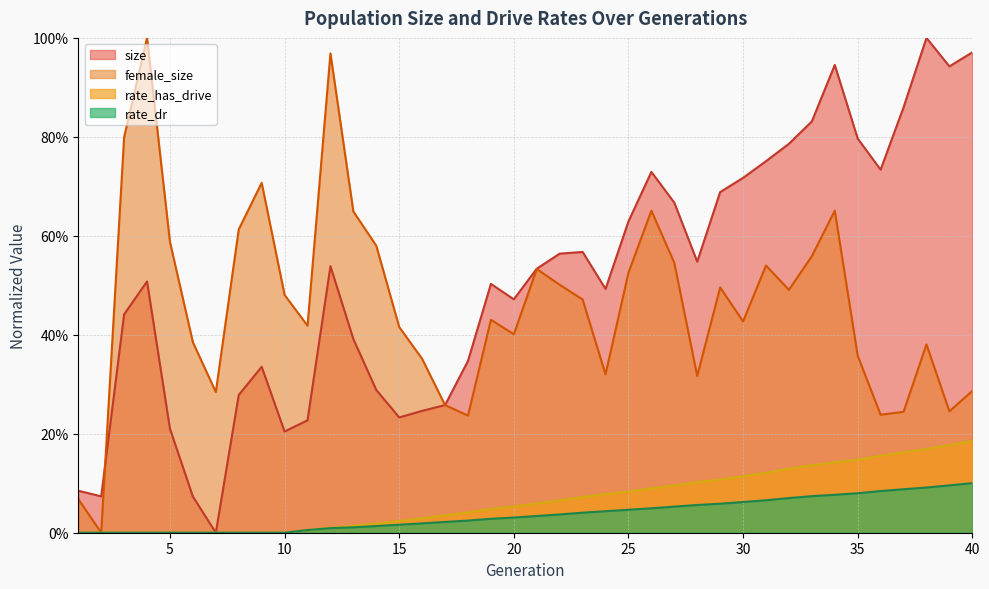

True or false: rate_dr has a value of 0.1 at 24.

False